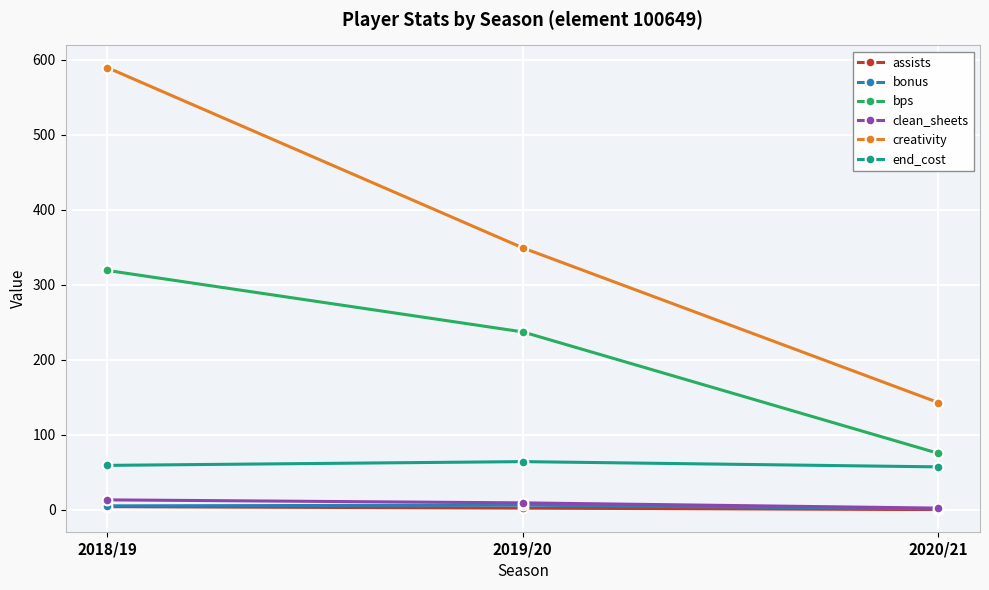

What is the difference between the highest and lowest values at 2020/21?

142.7